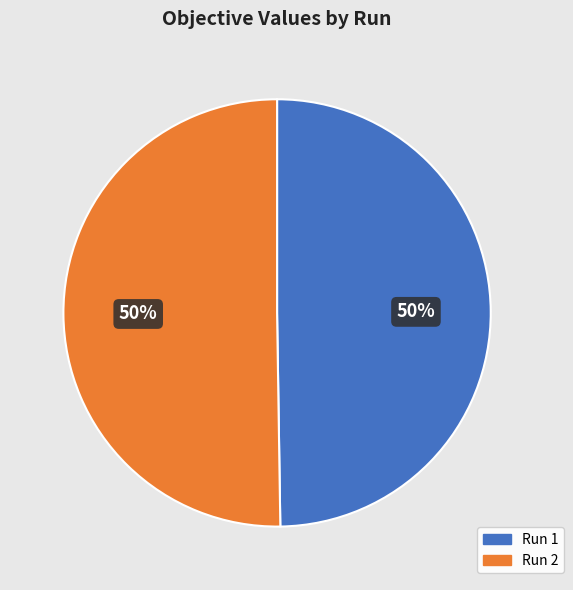

True or false: Run 2 accounts for 64% of the total.

False